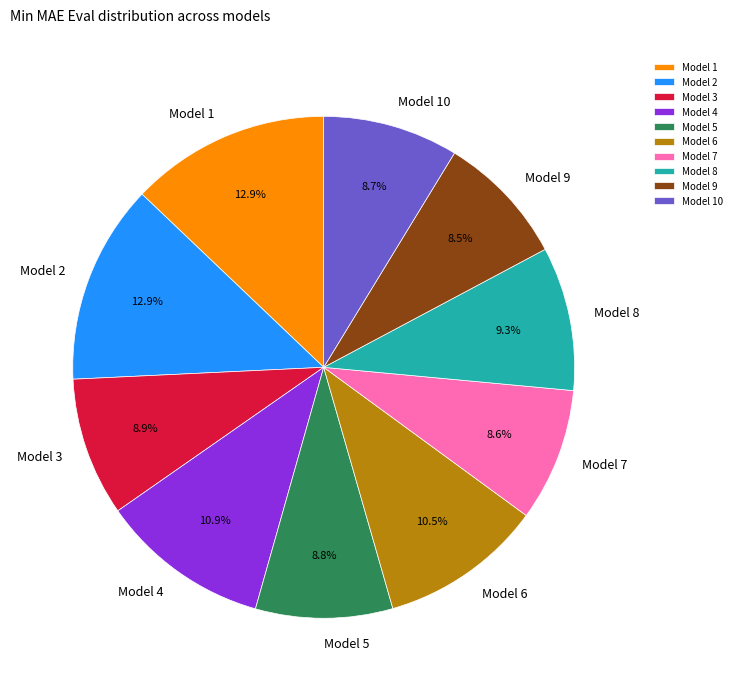

Approximately how many times larger is the value at Model 3 compared to Model 2?

0.7